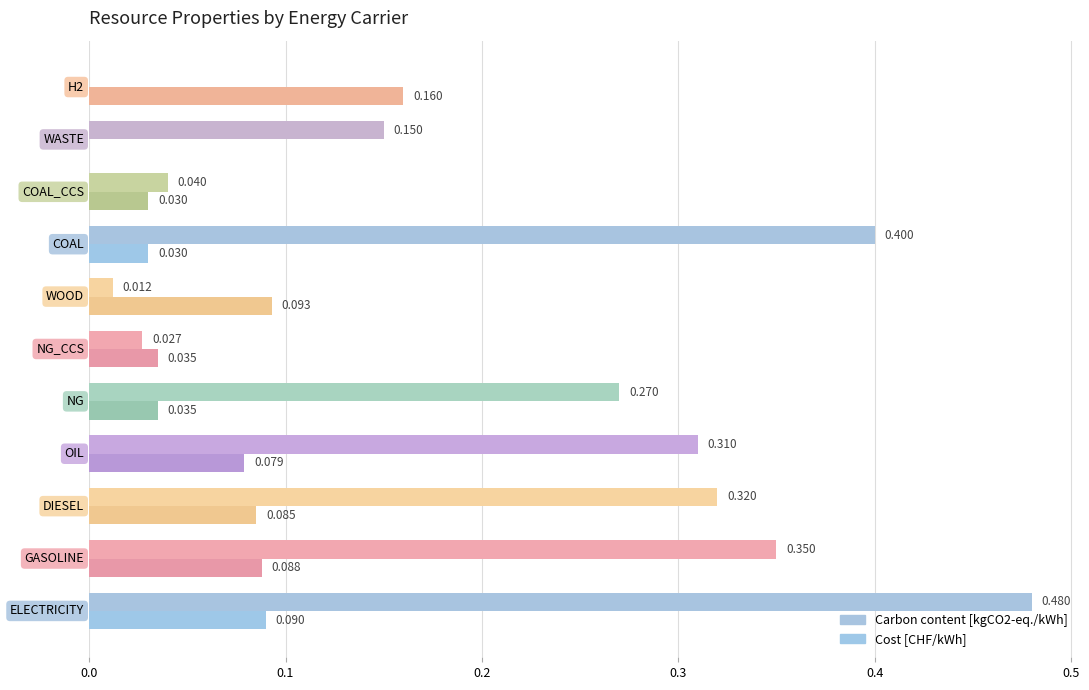

How many distinct data groups are displayed?

2